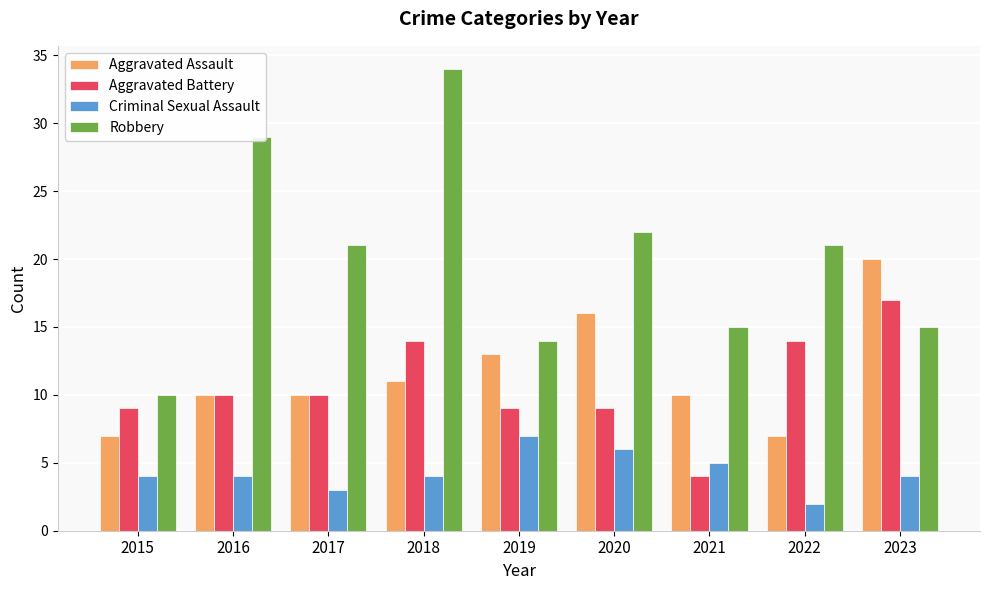

The Aggravated Battery series shows 19 at 2022. True or false?

False